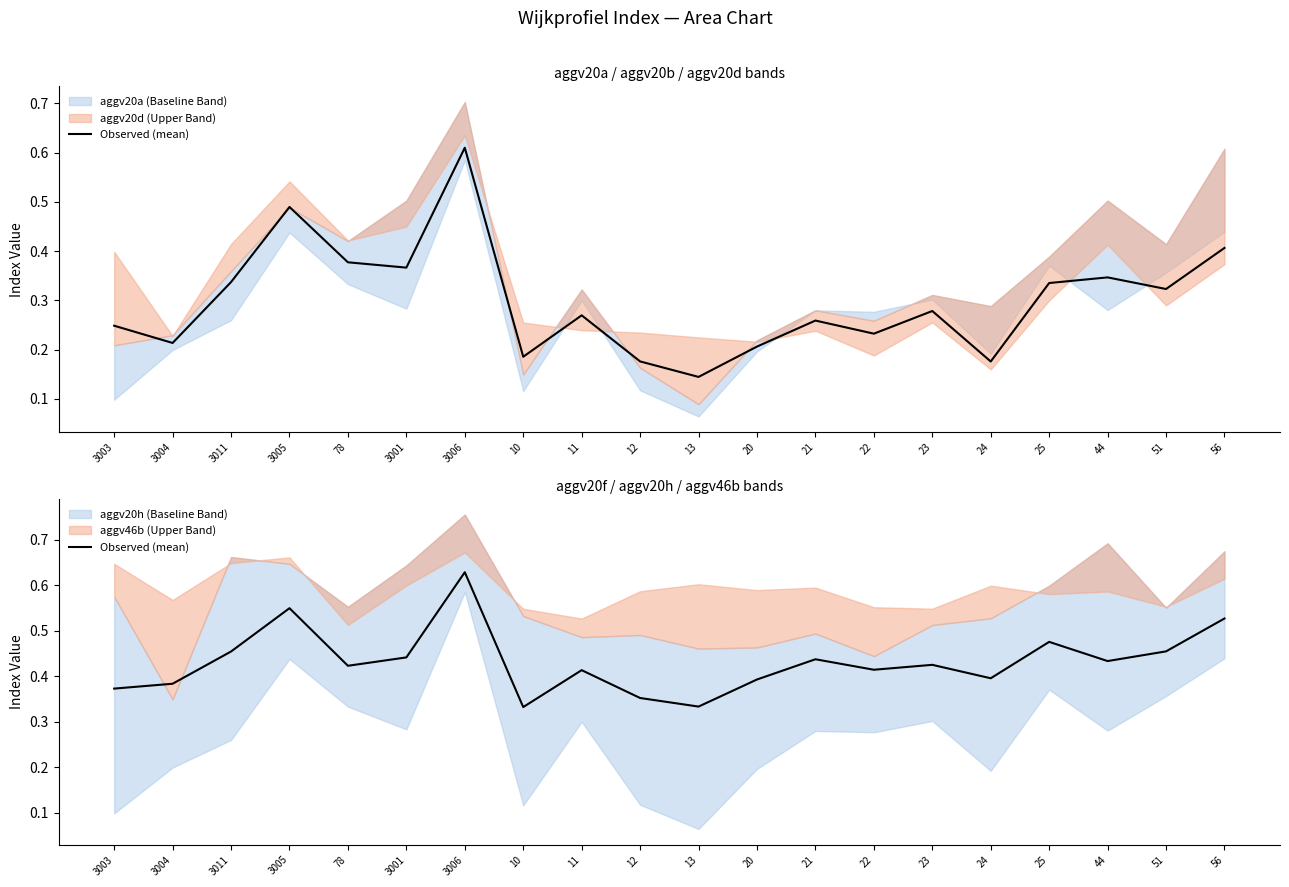

True or false: the data has more than 1 interior local peaks.

True